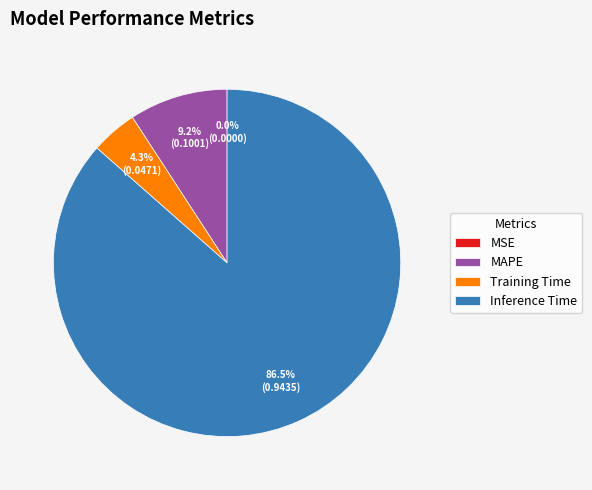

Which slice is the largest?

Inference Time